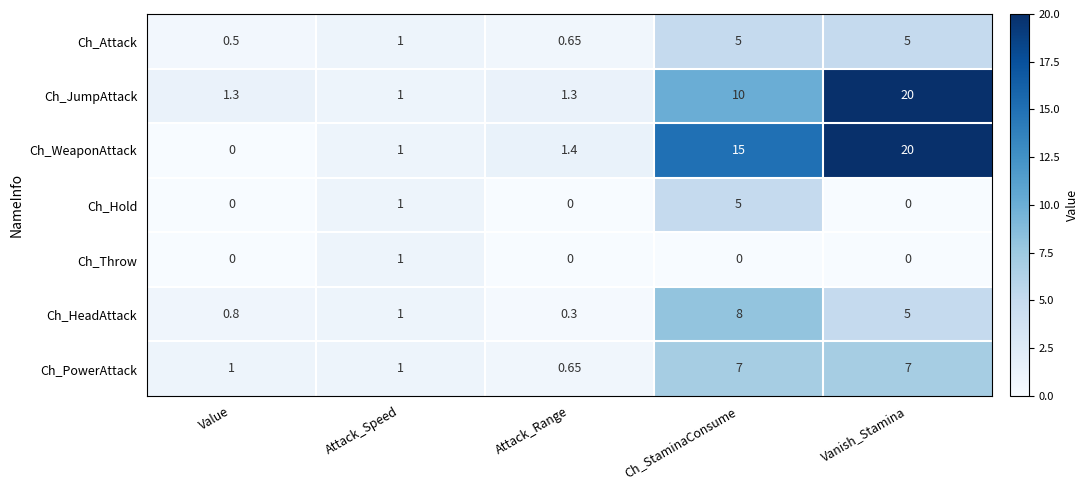

At which label does Ch_HeadAttack reach its peak?

Ch_StaminaConsume